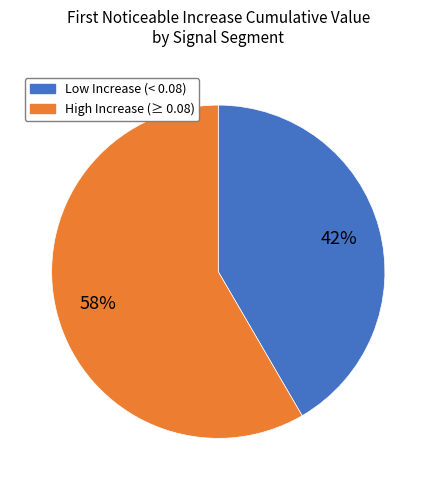

Does any single category account for the majority?

Yes